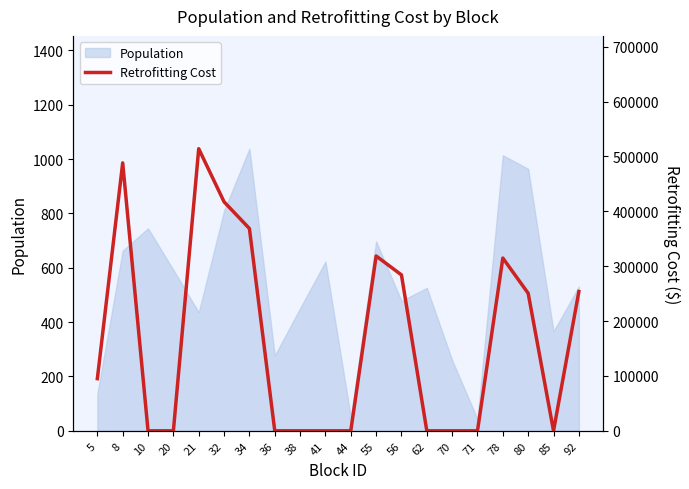

At which label is the value closest to 256992?

92